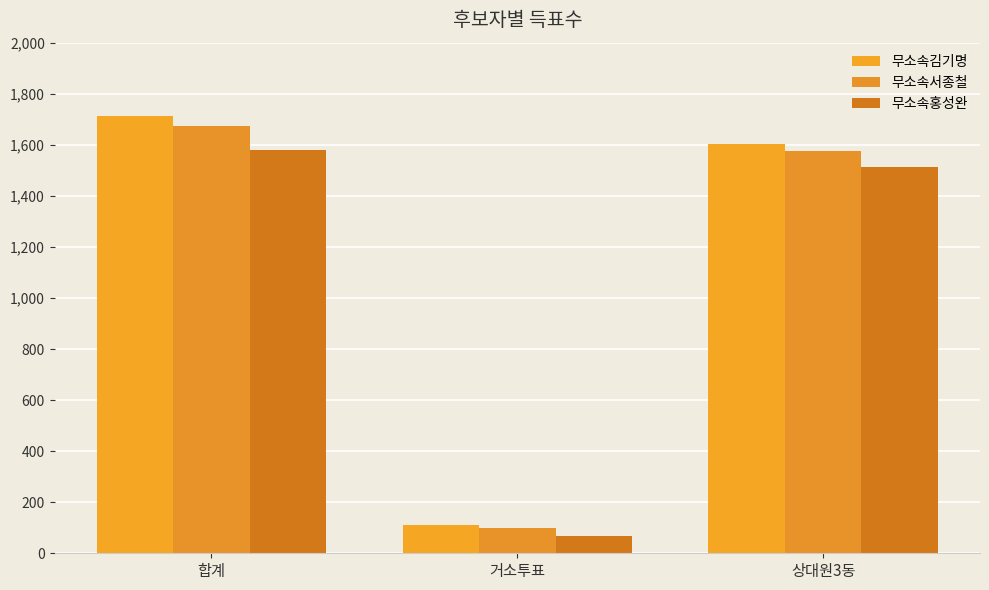

What is the difference between the second highest and minimum values in the 무소속김기명 series?

1495